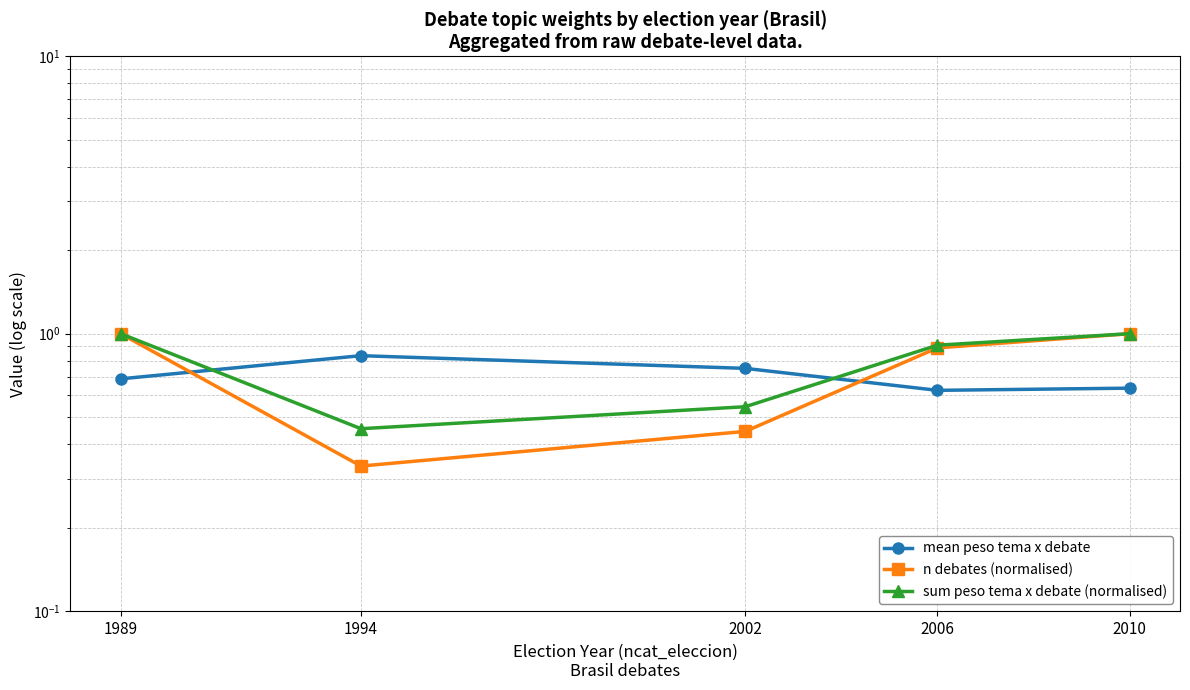

What is the difference between the highest and lowest values at 1994?

0.5